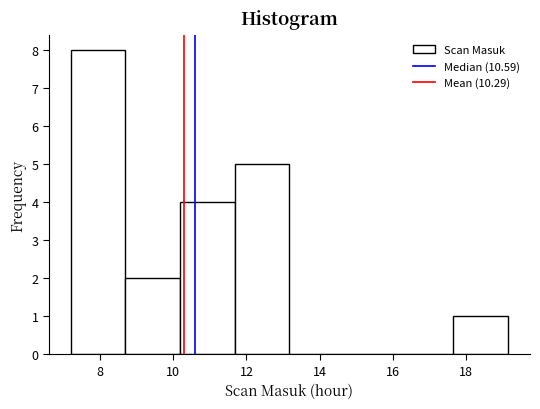

Reading left to right, list every bar in this chart as the range it spans on the x-axis followed by its height. Neither the bar edges nor the heights are printed on the chart, so give them approximately, as read against the axes.

7.2 to 8.6: 8
8.6 to 10.2: 2
10.2 to 11.6: 4
11.6 to 13.2: 5
13.2 to 14.6: 0
14.6 to 16.2: 0
16.2 to 17.6: 0
17.6 to 19.2: 1